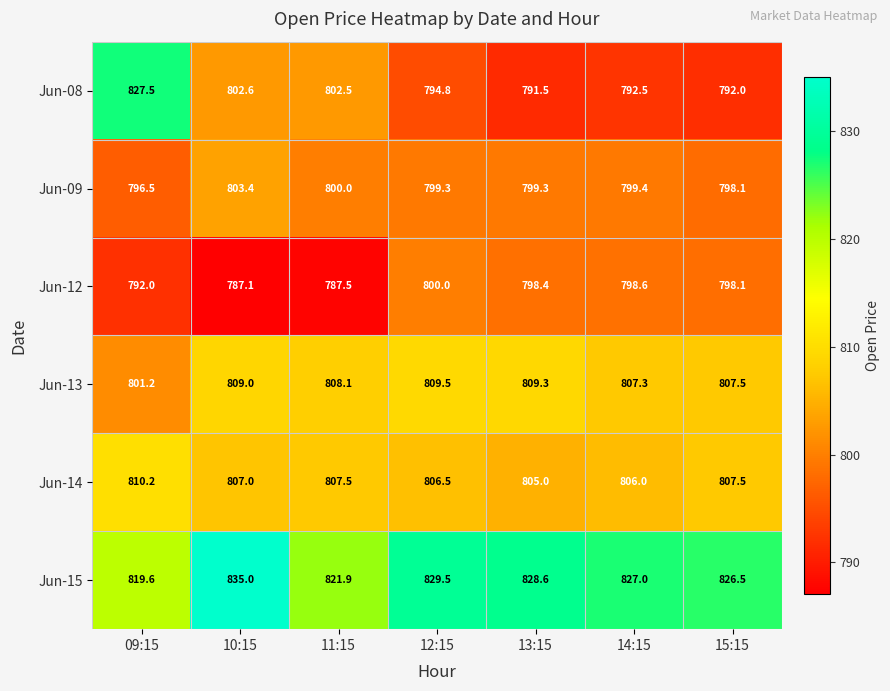

Which series changed the most between 13:15 and 14:15?

Jun-13